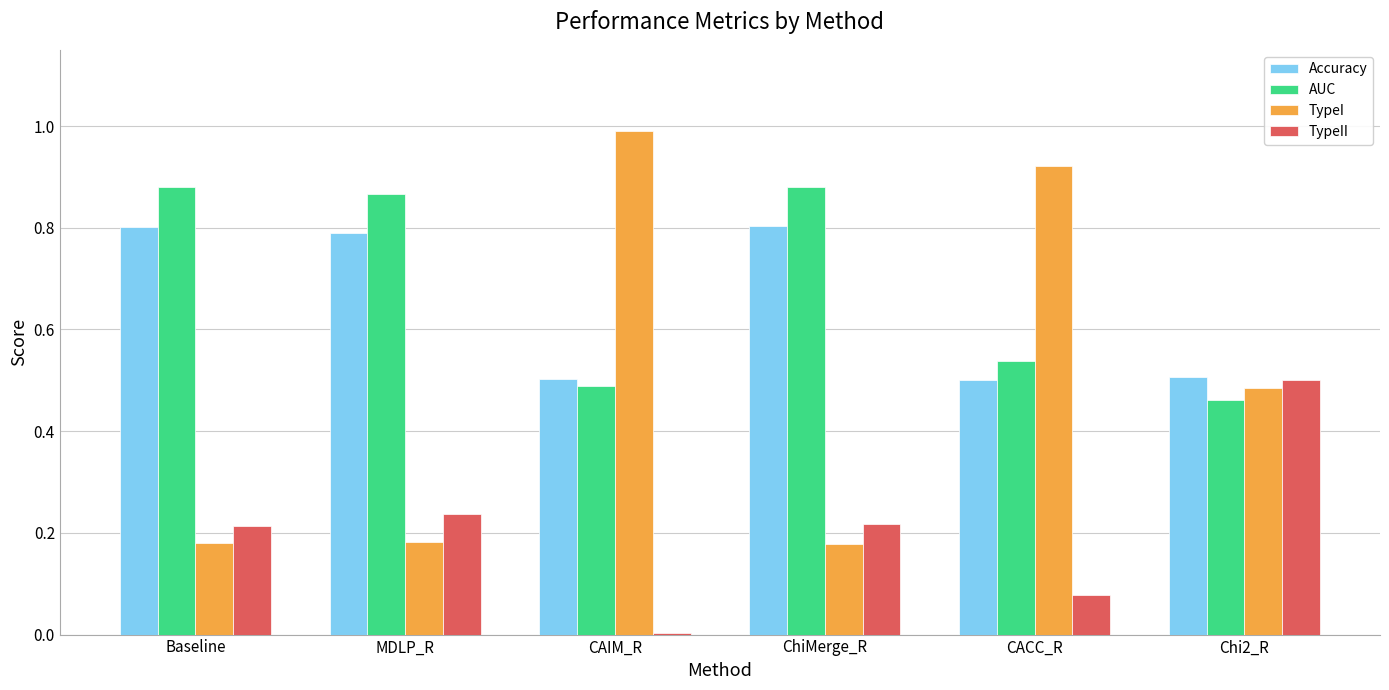

What is the total value across all series at CACC_R?

2.0